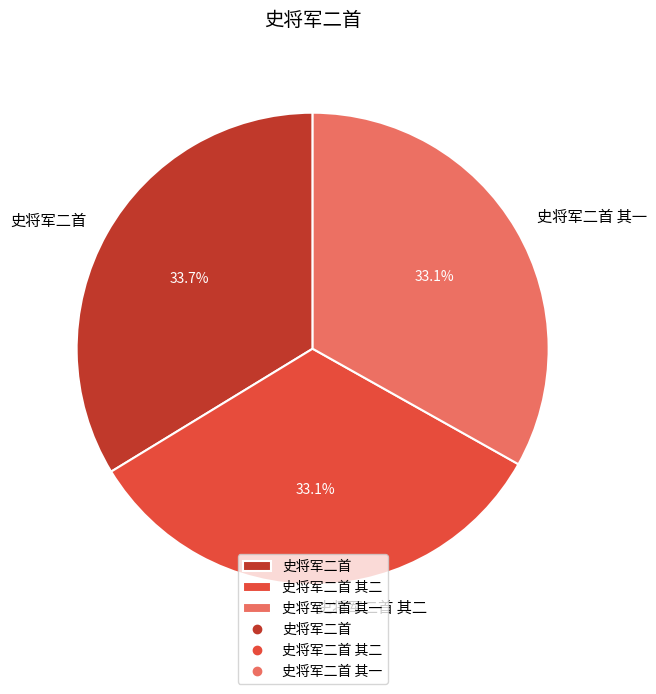

Count the number of slices in the pie.

3